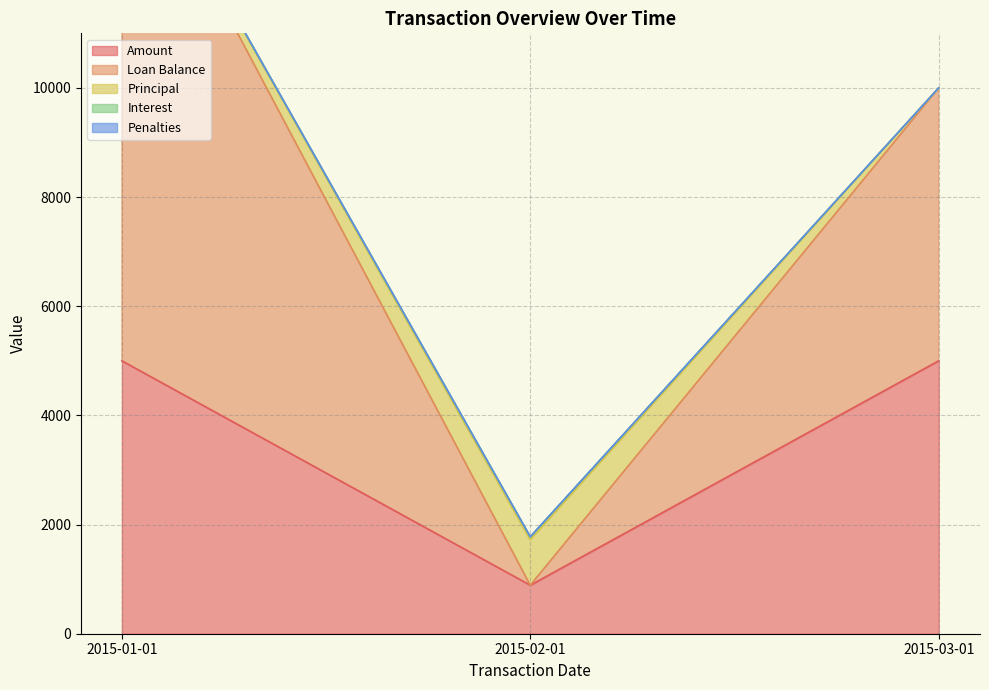

Which category has the lowest value in the Interest series?

2015-01-01